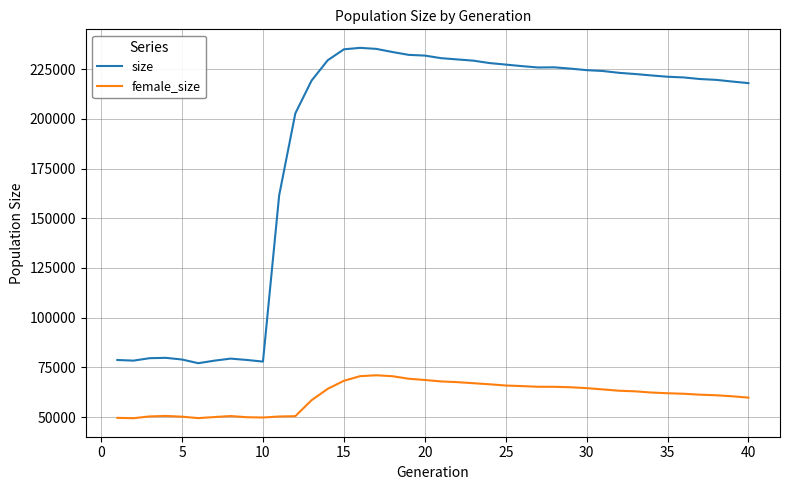

What is the minimum value shown in the chart?

49418